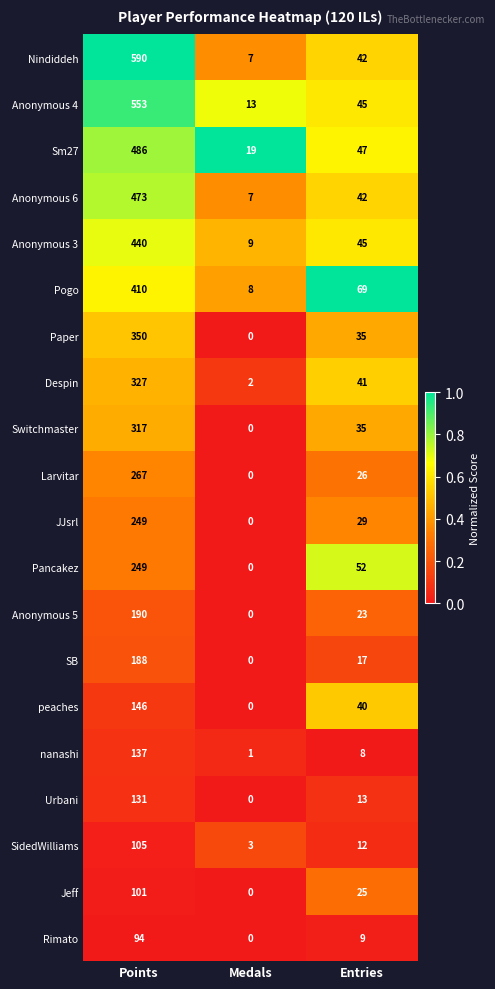

What is the total value across all series at Points?

5803